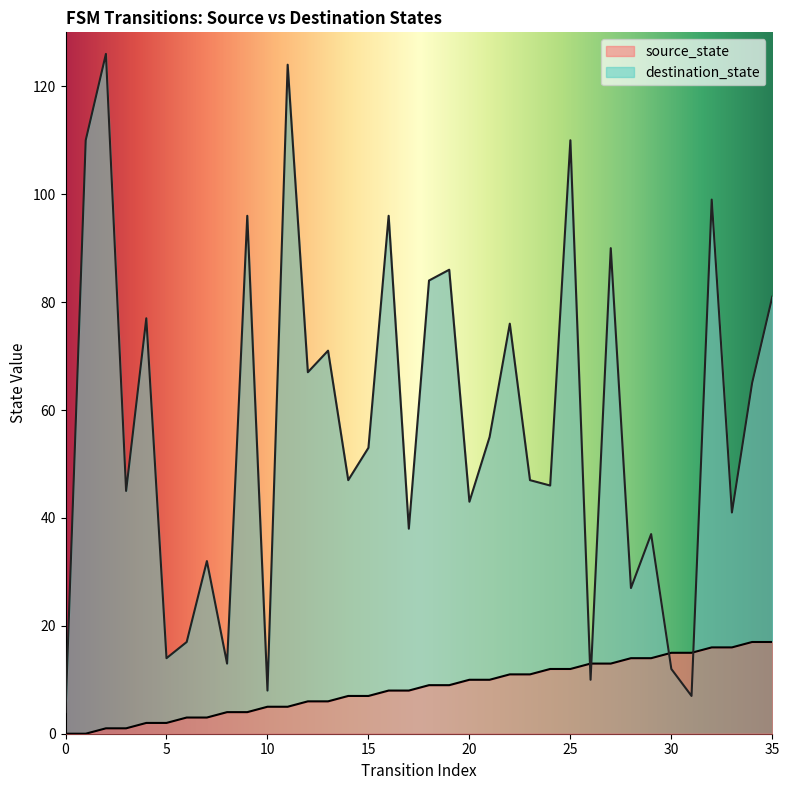

Rank the series by their maximum value, from lowest to highest.

source_state, destination_state